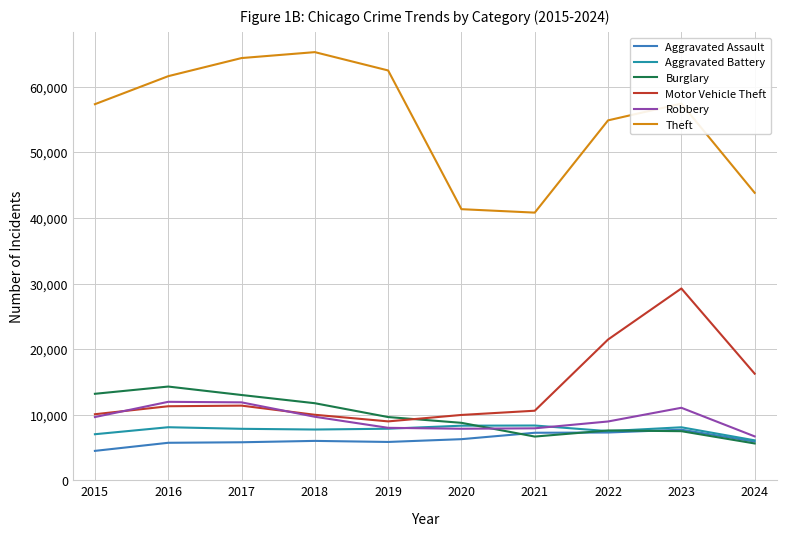

Which series has the widest spread of values?

Theft